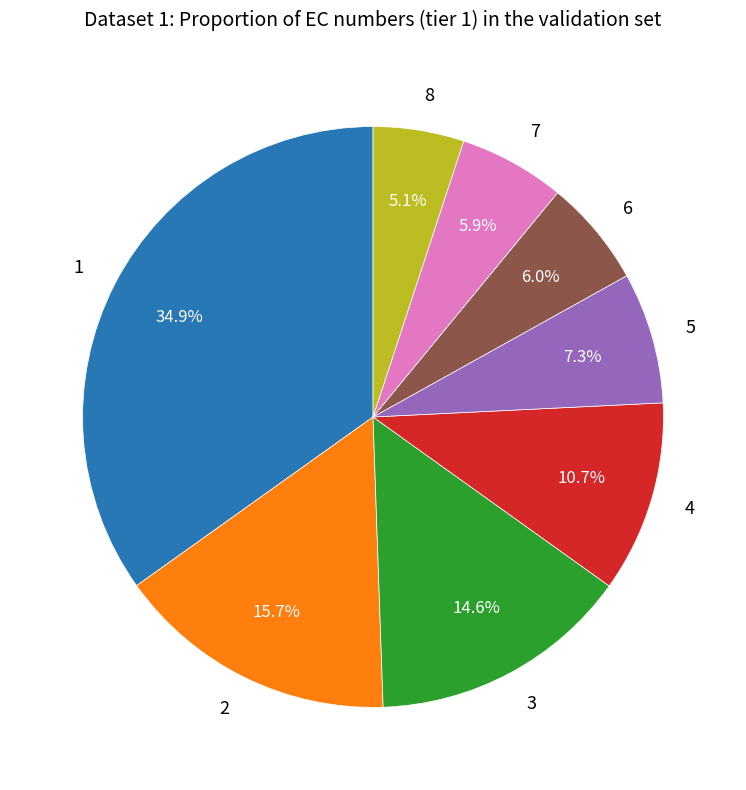

Is there a majority slice in this chart?

No